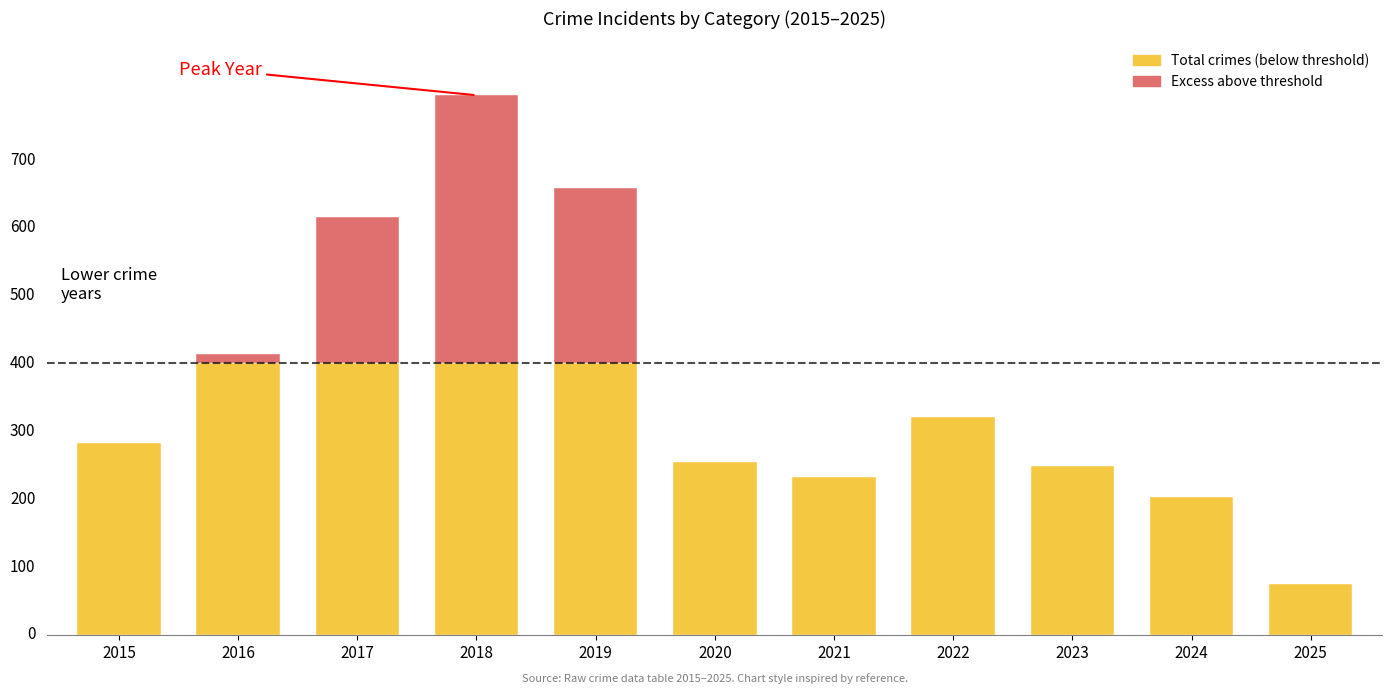

Is it true that Aggravated Battery equals 8 at 2017?

False